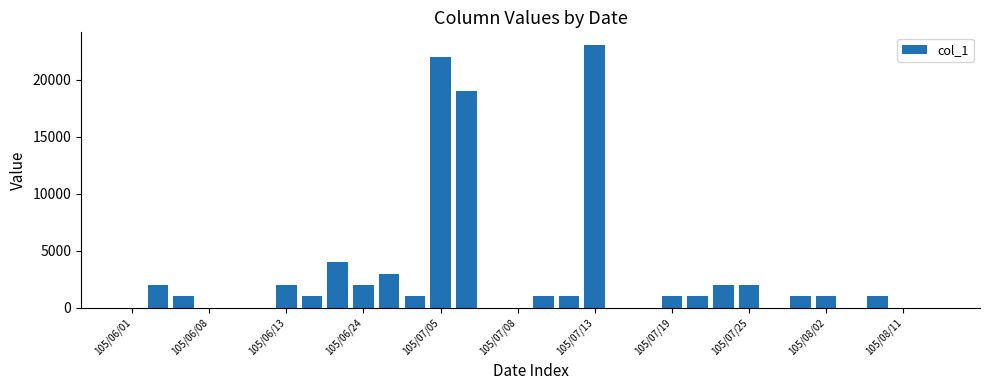

What is the greatest value displayed?

23000